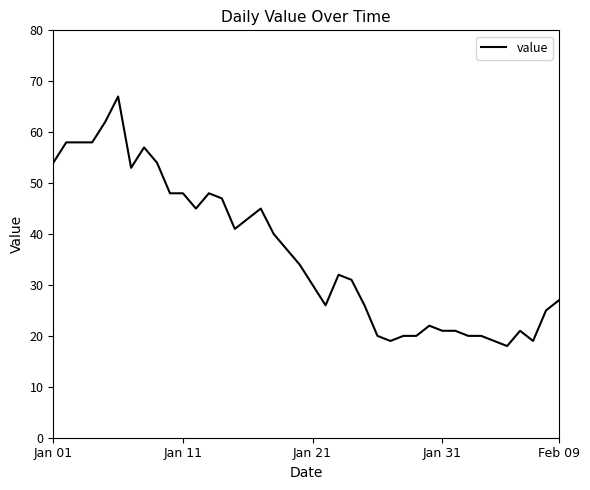

What is the difference between the maximum and minimum values?

49